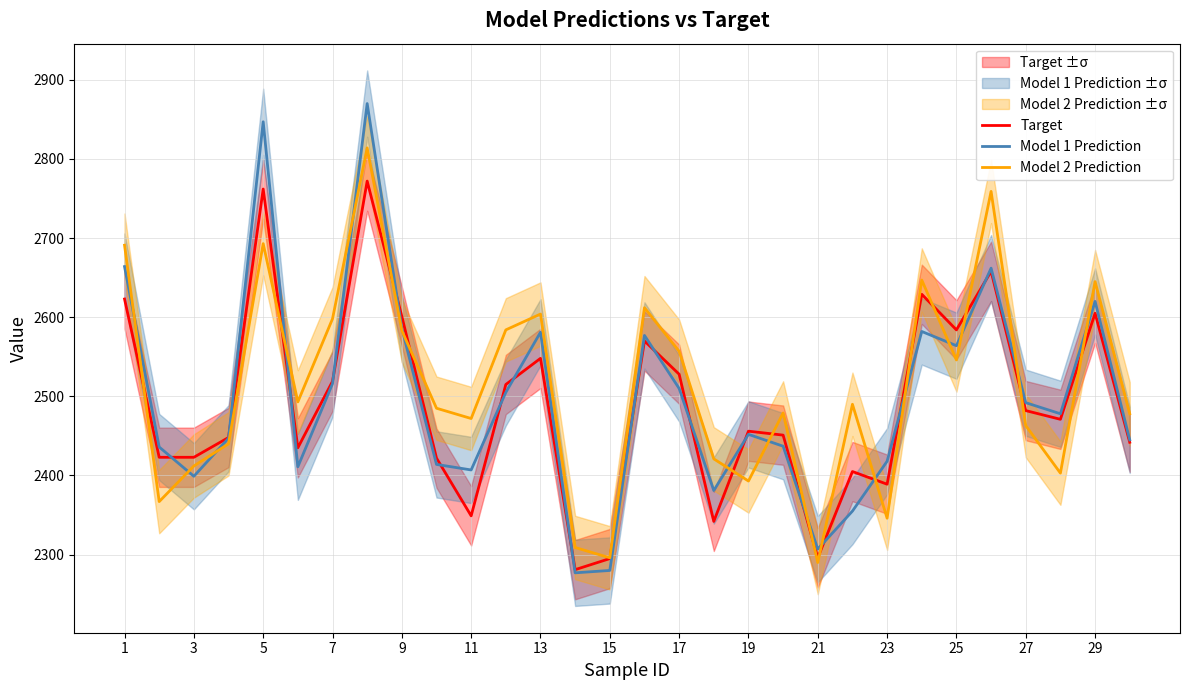

The Target series shows 1577 at 23. True or false?

False